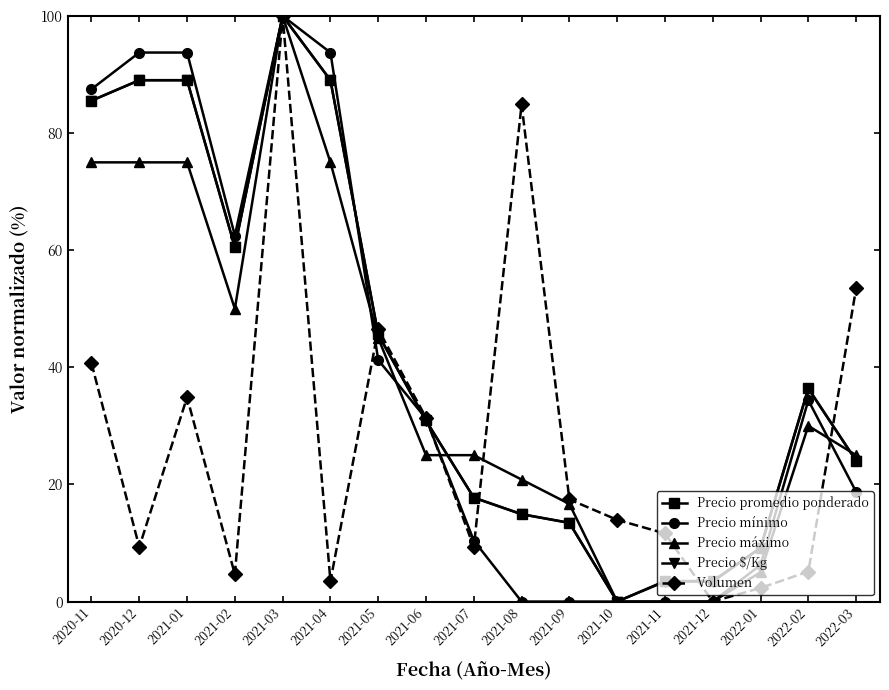

What is the sum of the Precio mínimo values at 2021-03 and 2021-08?

100.0